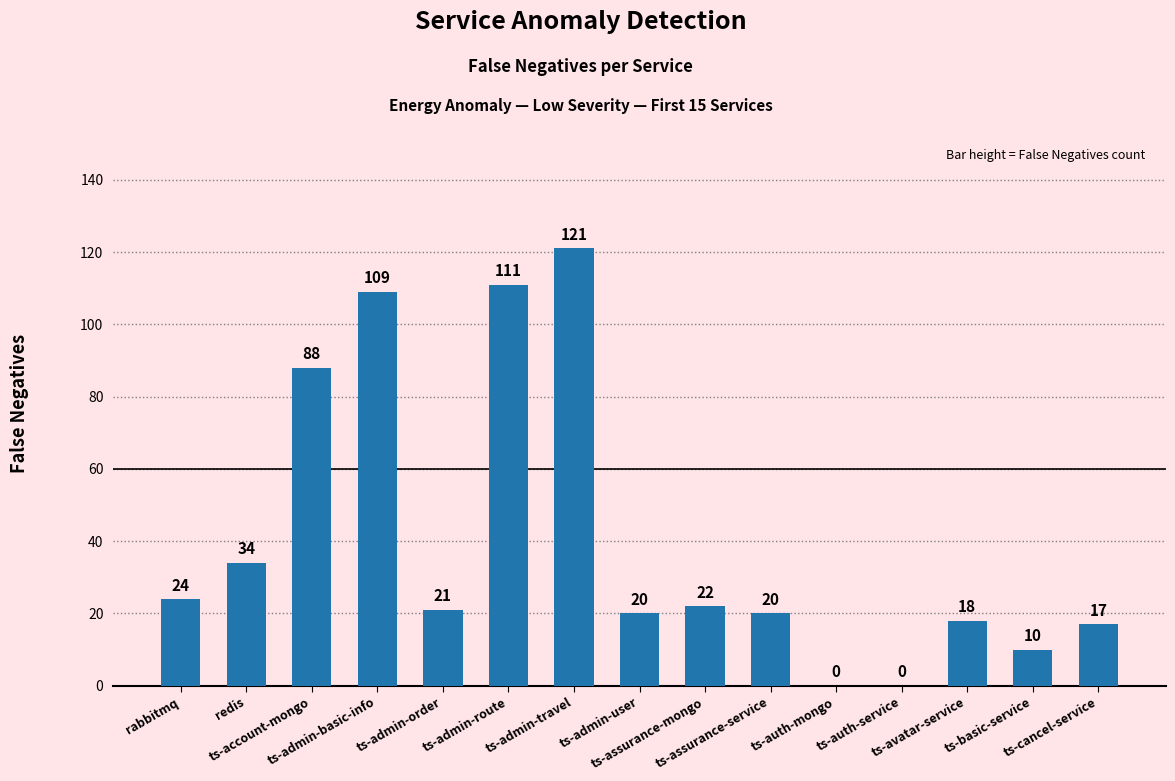

How many categories are shown in the chart?

15